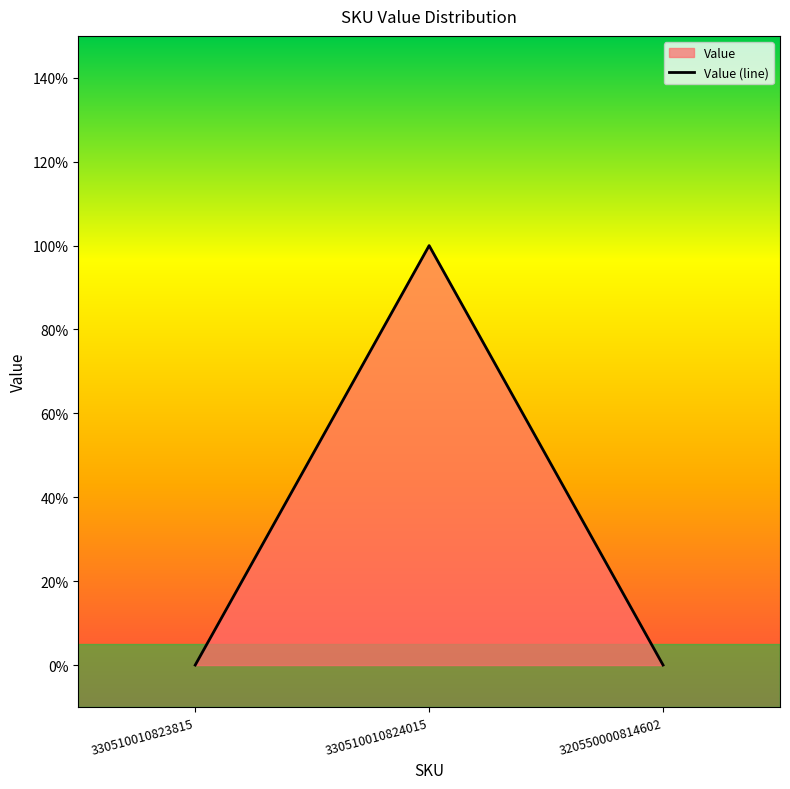

Count the values in the range 0 to 1.

3